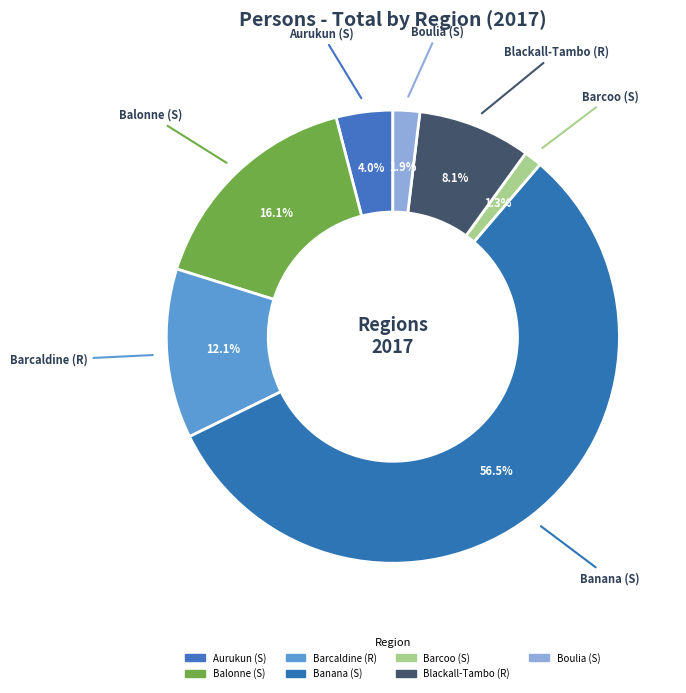

Does any single category account for the majority?

Yes